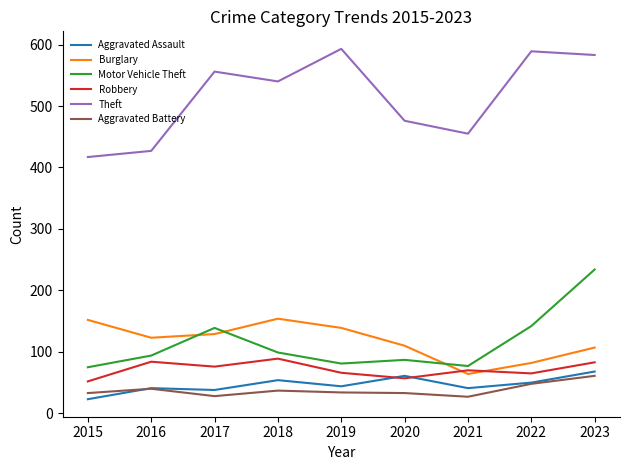

Is the value of Aggravated Battery at 2023 greater than the value of Theft at 2018?

No